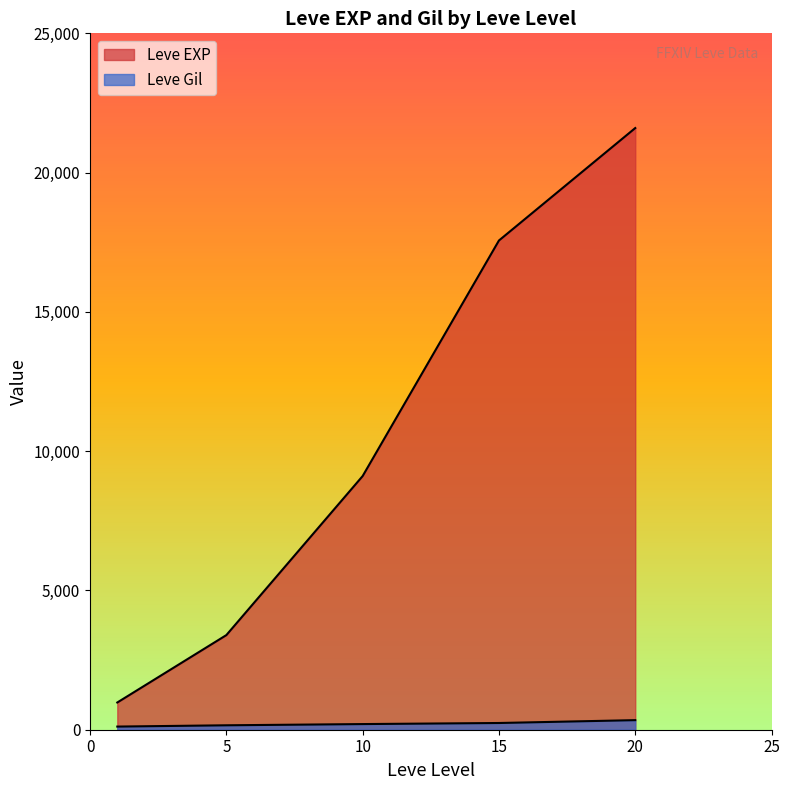

Which series changed the most between 15 and 20?

Leve EXP